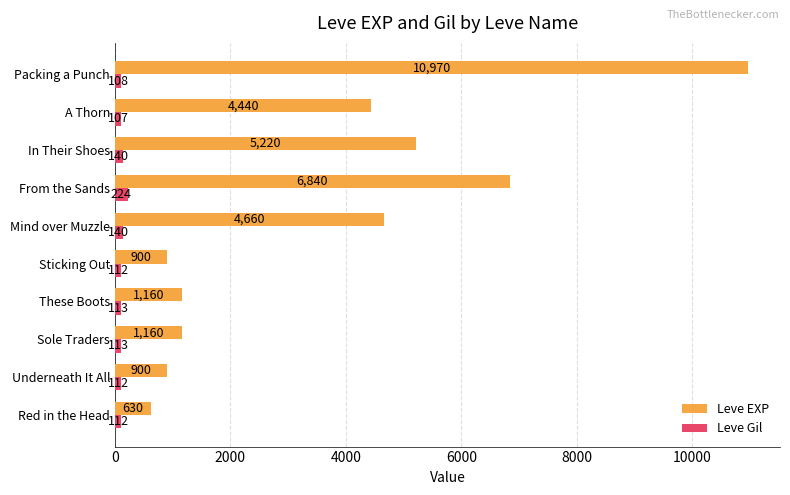

What value does the Leve EXP series have at From the Sands, to the nearest 100?

6800